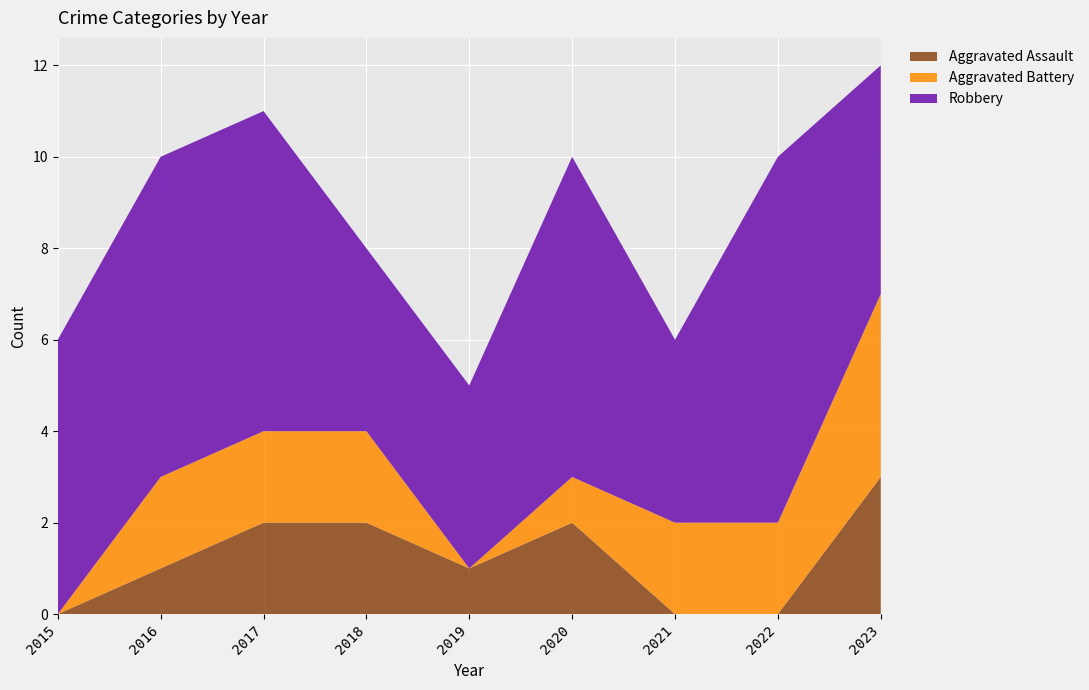

Reading right to left, transcribe all the data shown in this chart.

Aggravated Assault: 3	0	0	2	1	2	2	1	0
Aggravated Battery: 4	2	2	1	0	2	2	2	0
Robbery: 5	8	4	7	4	4	7	7	6